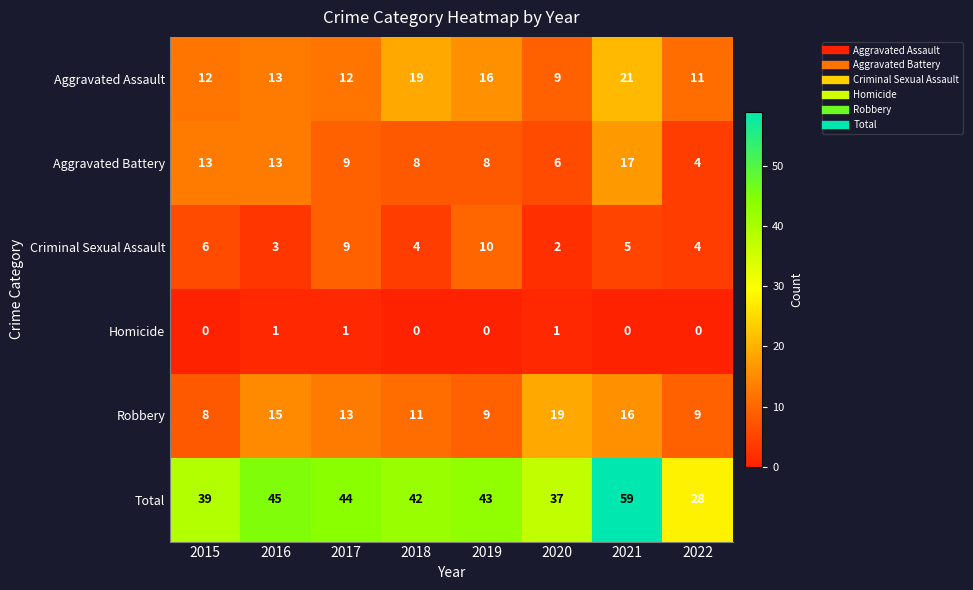

What is the sum of all Total values?

337